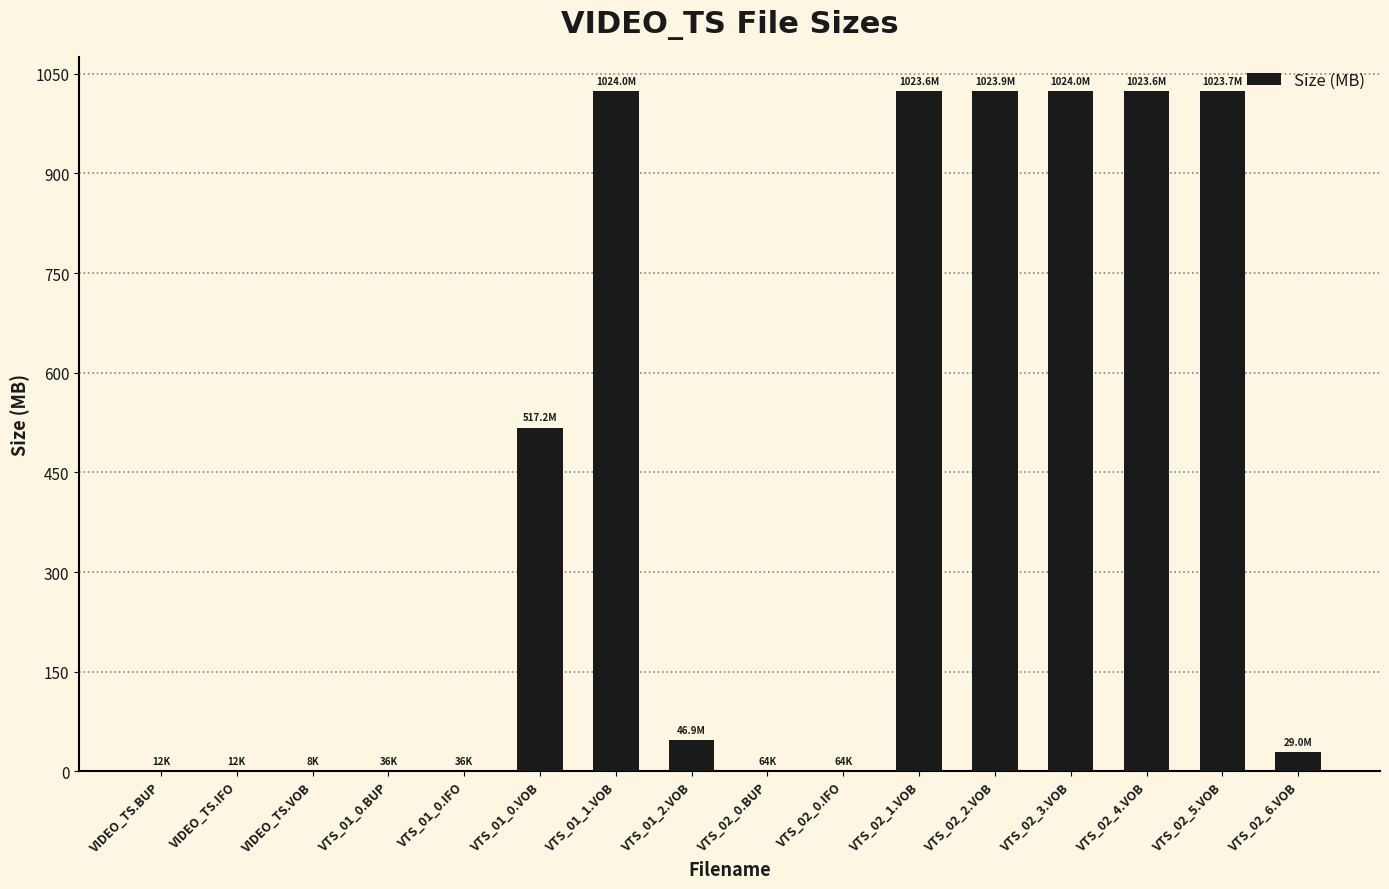

Are the bars horizontal?

No